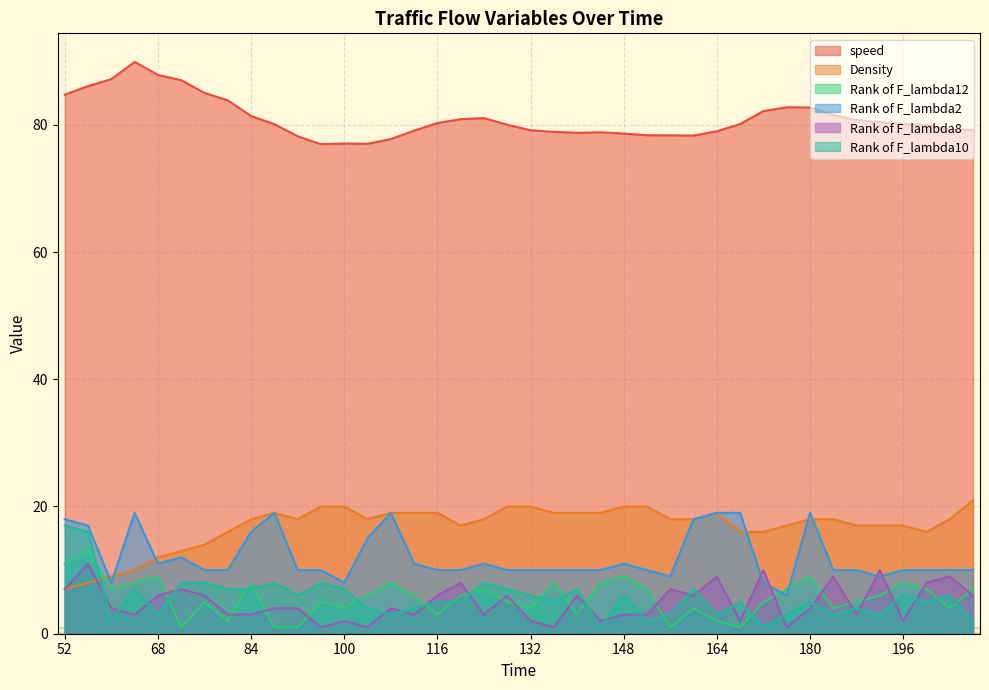

What is the average value of the Rank of F_lambda8 series?

4.9